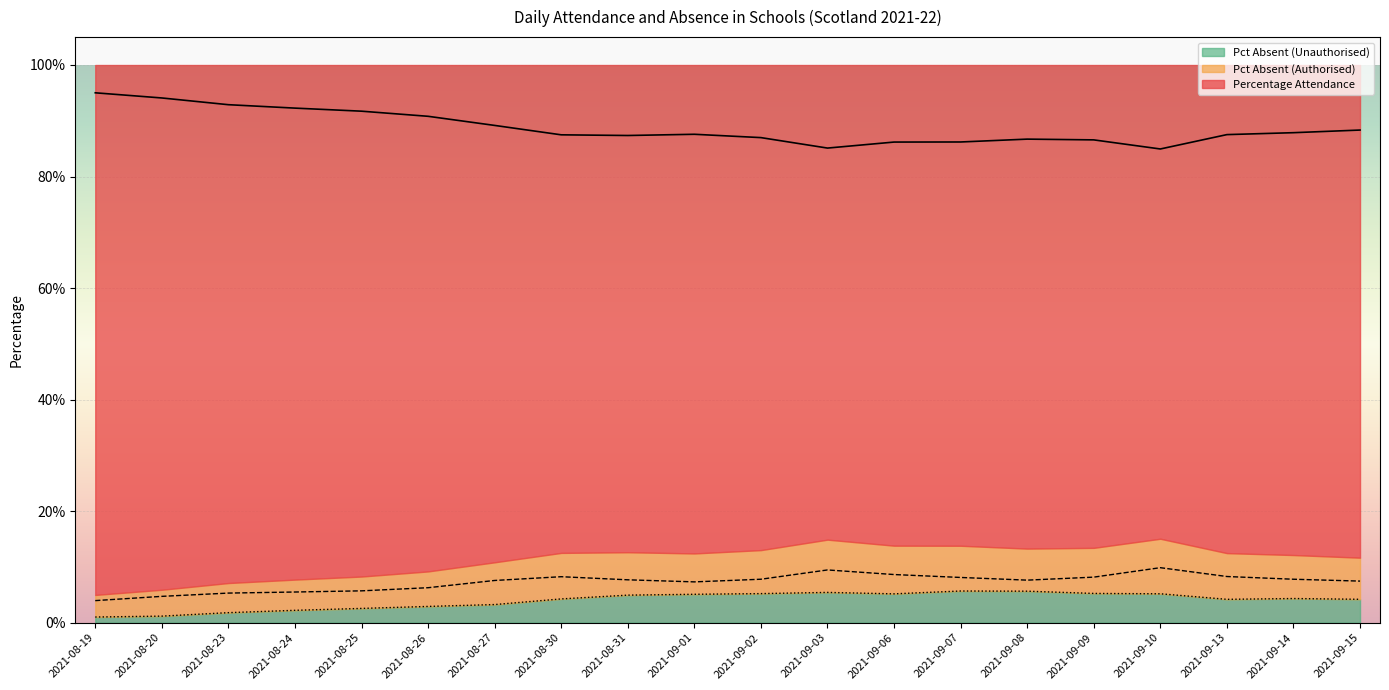

True or false: Pct Absent (Authorised) has more than 0 points higher than both neighbors.

True